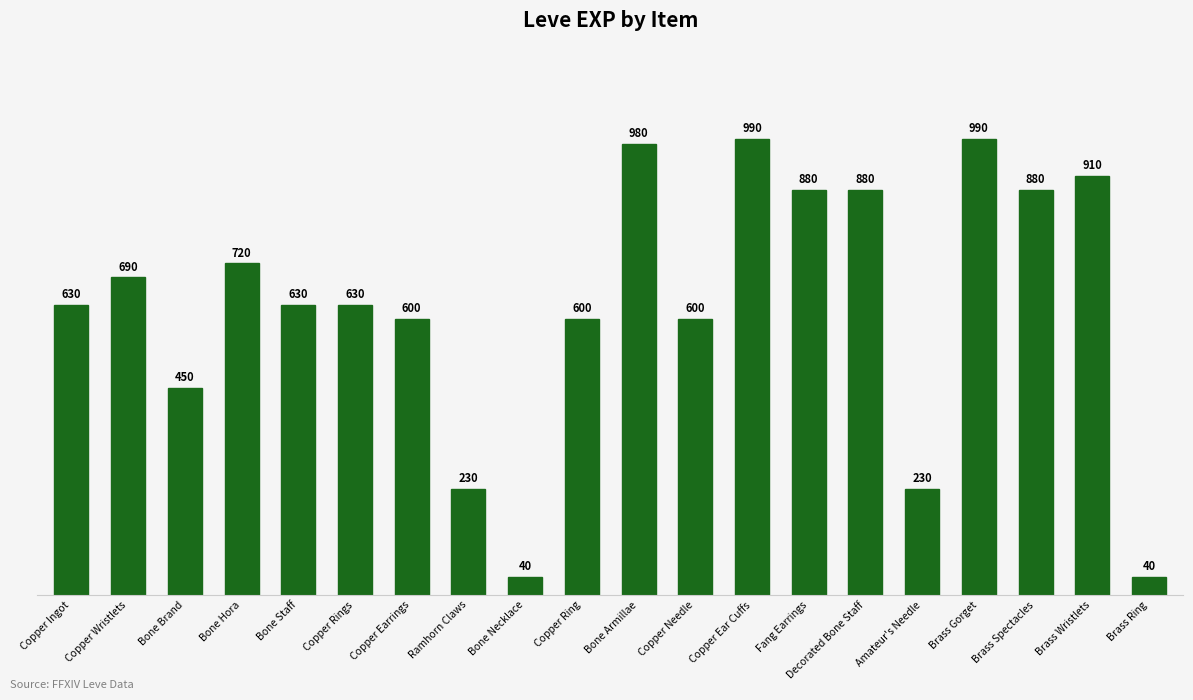

Between Brass Wristlets and Copper Wristlets, which is larger?

Brass Wristlets